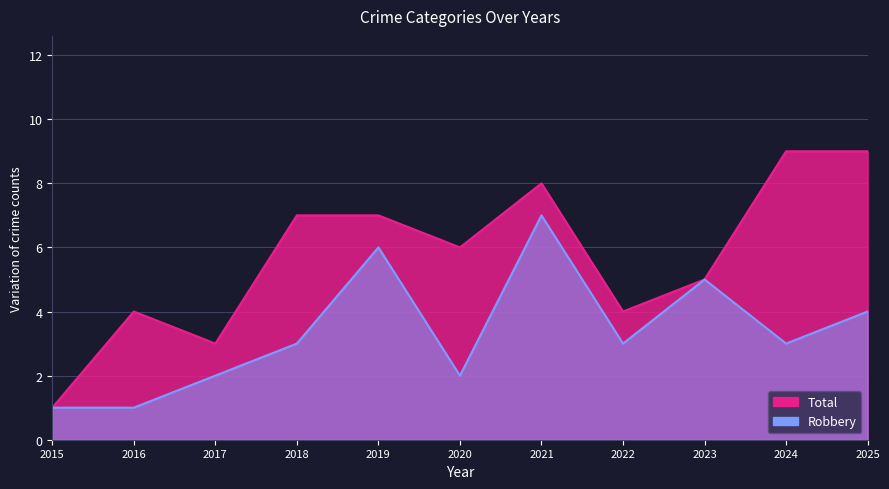

What is the difference between the Robbery values at 2022 and 2015?

2